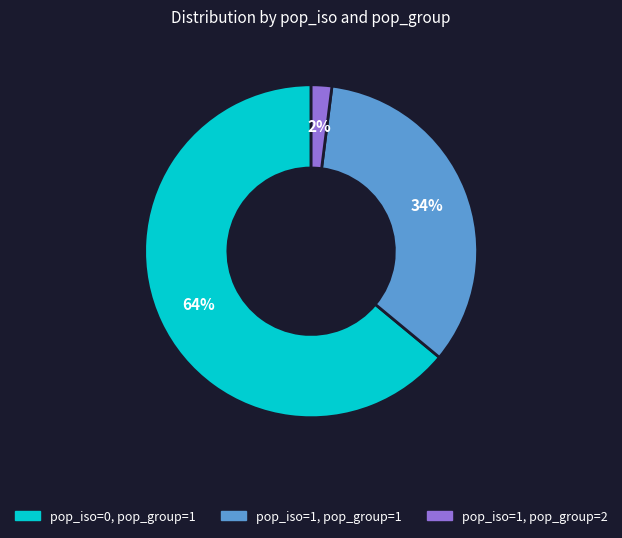

To the nearest percent, what is the difference between the largest and smallest slice percentages?

62%